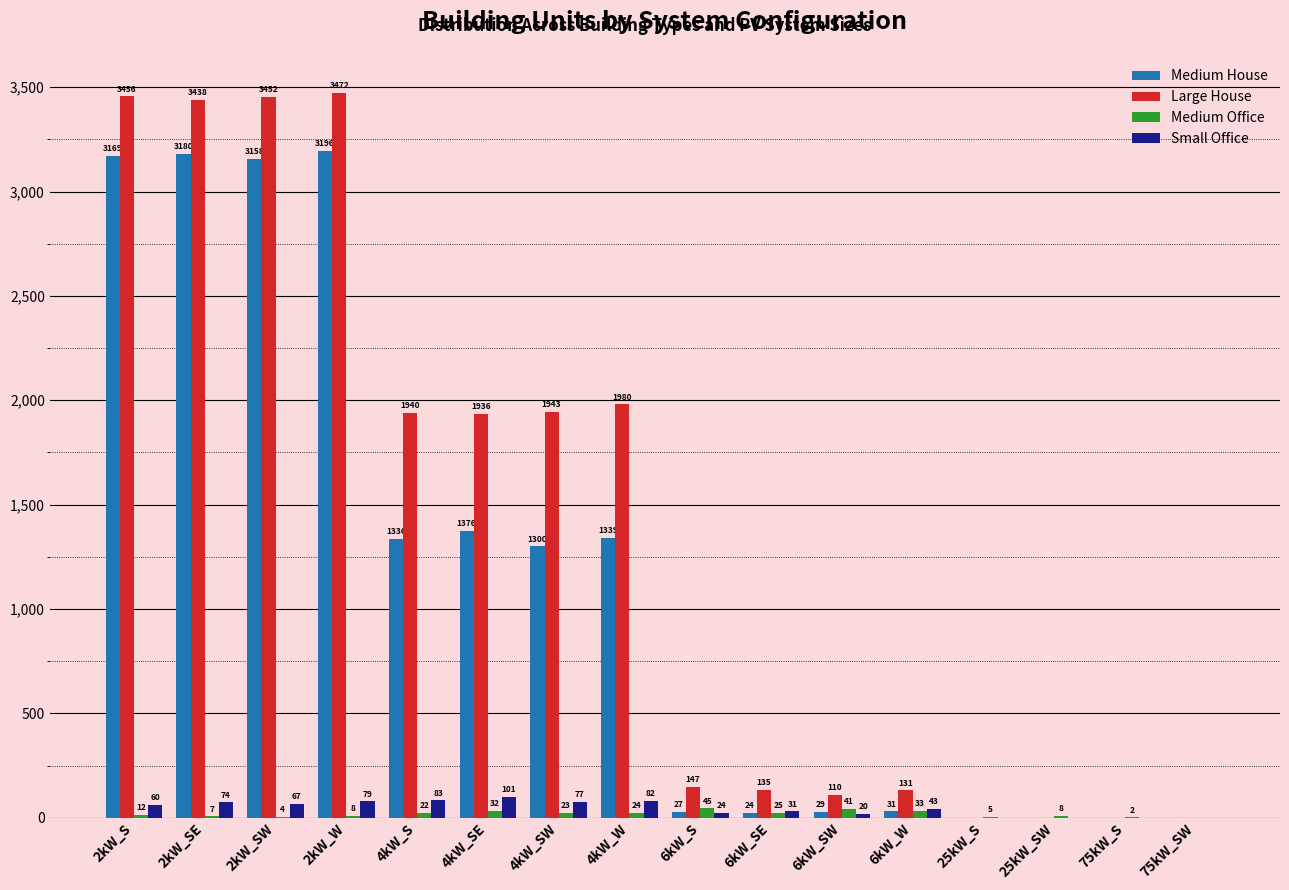

Which series changed the most between 4kW_SW and 75kW_SW?

Large House